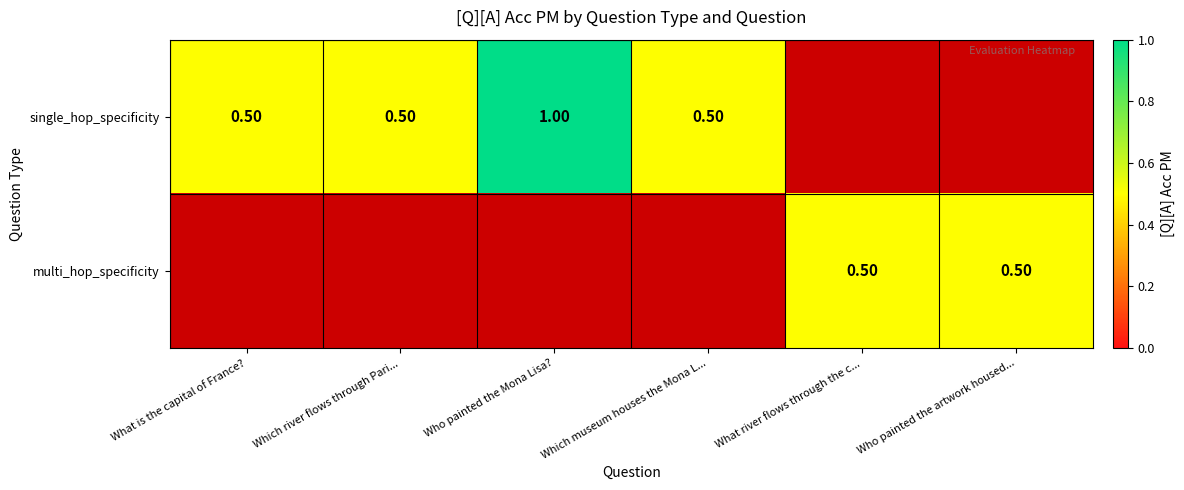

How many data points does each series have?

6